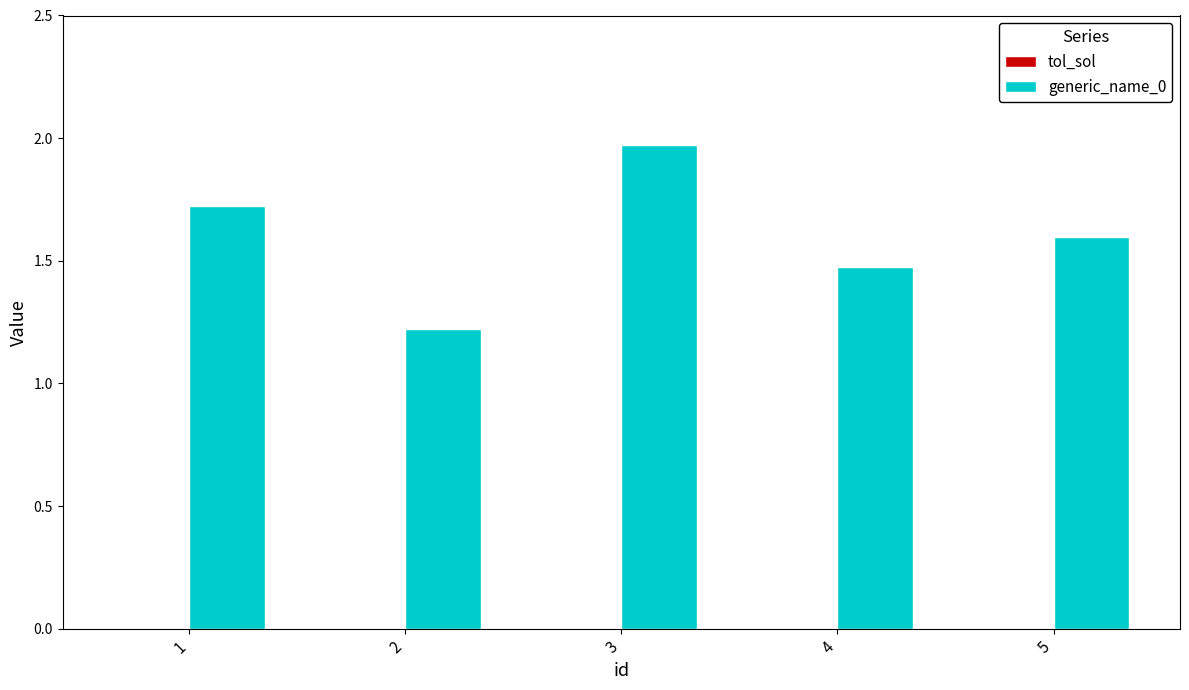

Is it true that the value at 5 is 1.6?

True